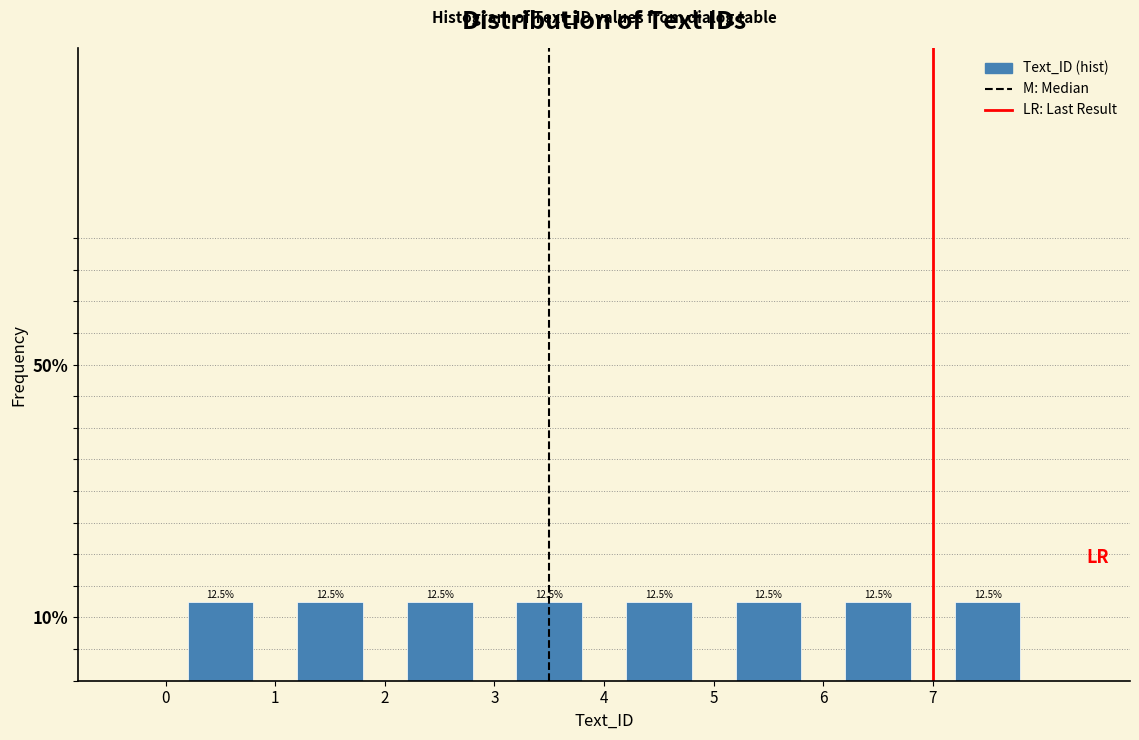

What is the height of the bar covering 0 to 1 on the x-axis?

12.5